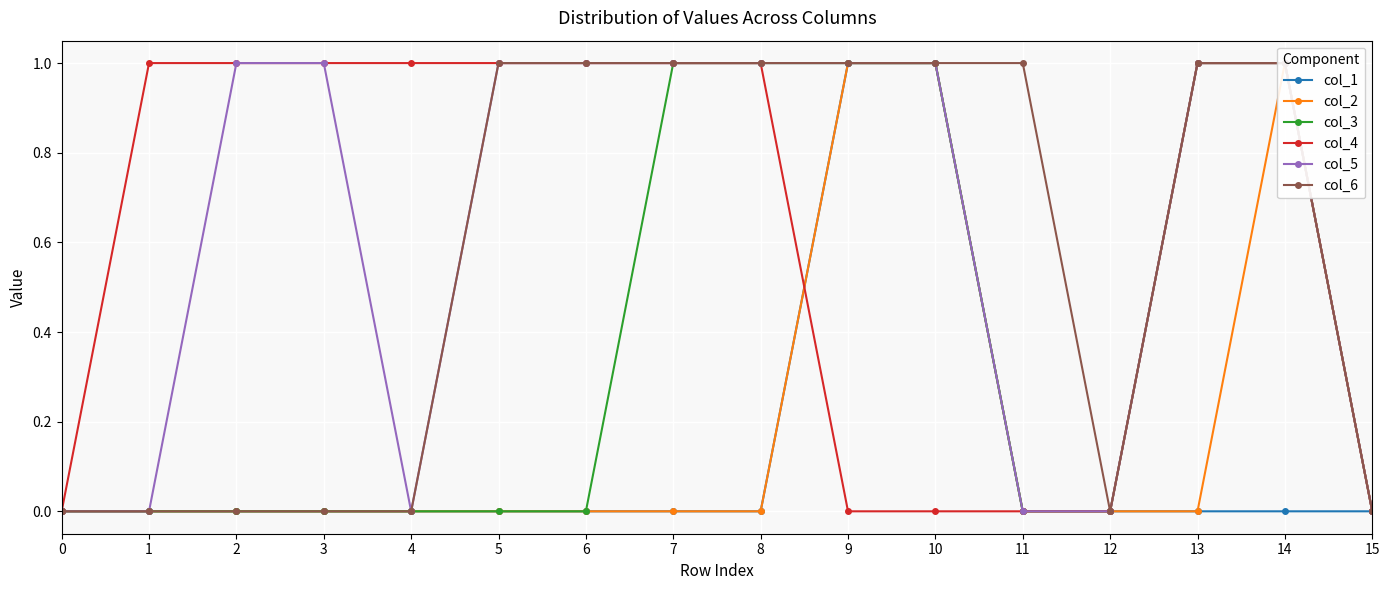

The col_1 series shows 0 at 4. True or false?

False